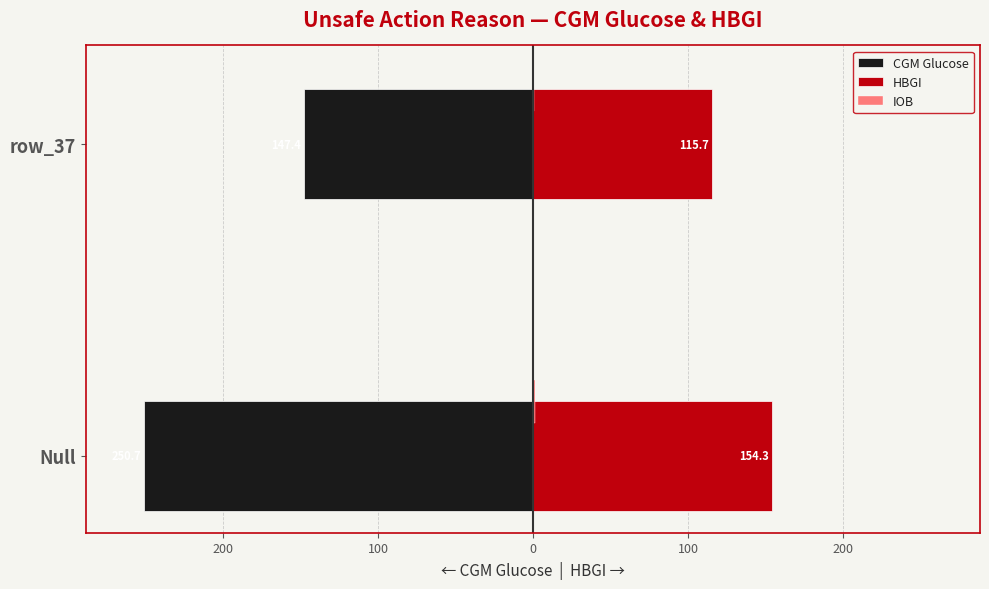

How many bars are there in total?

6